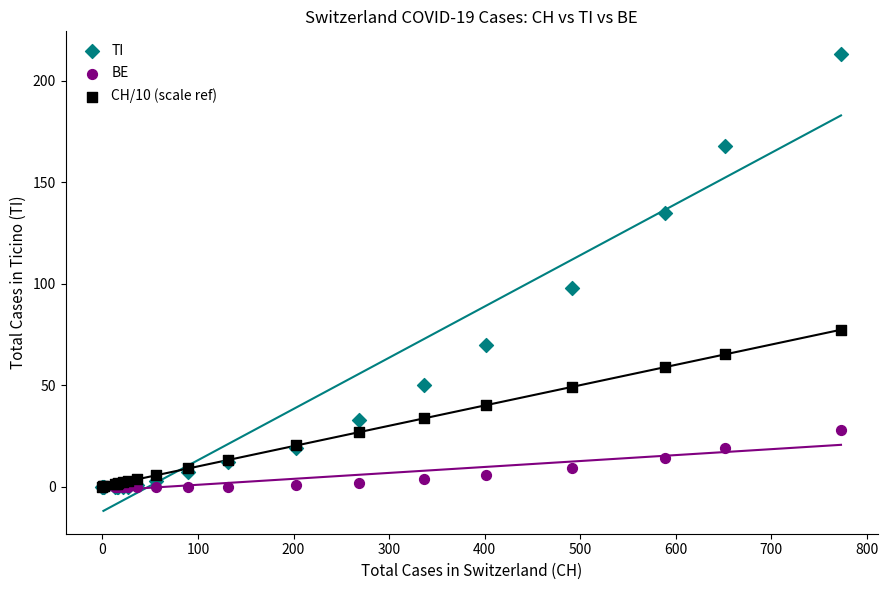

In the TI series, what Y value is closest to 106?

98.0